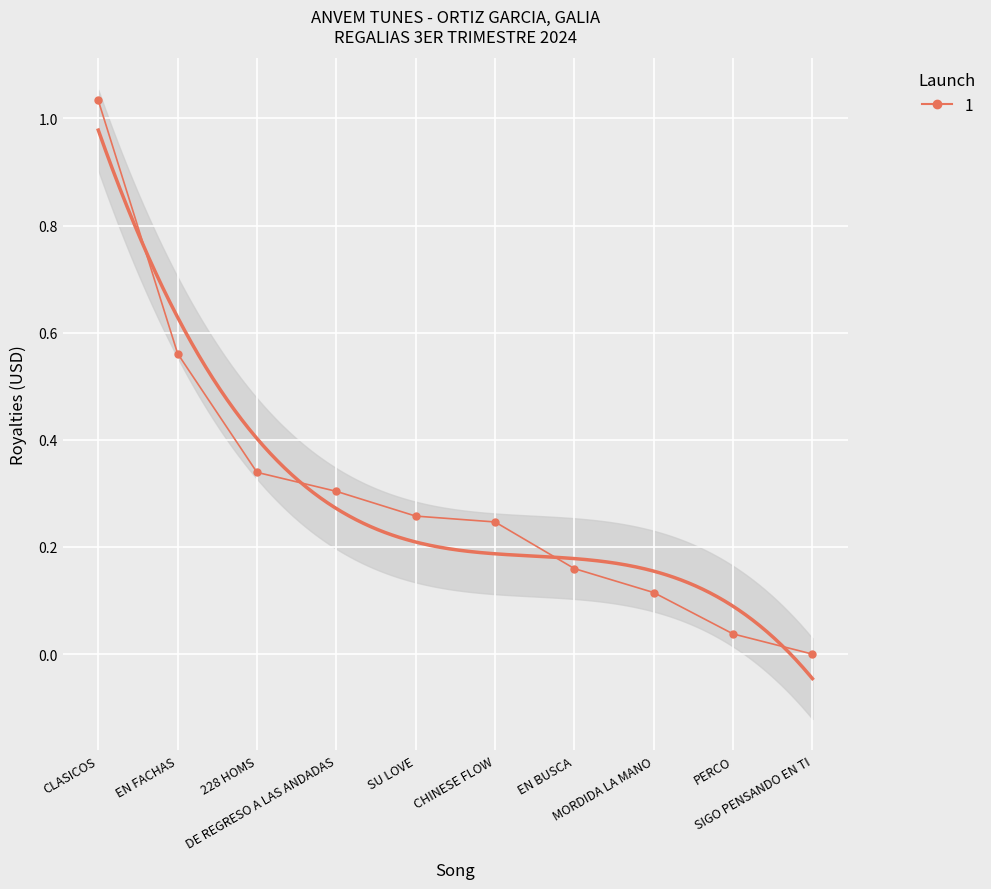

Is it true that the value at SU LOVE is 0.3?

True